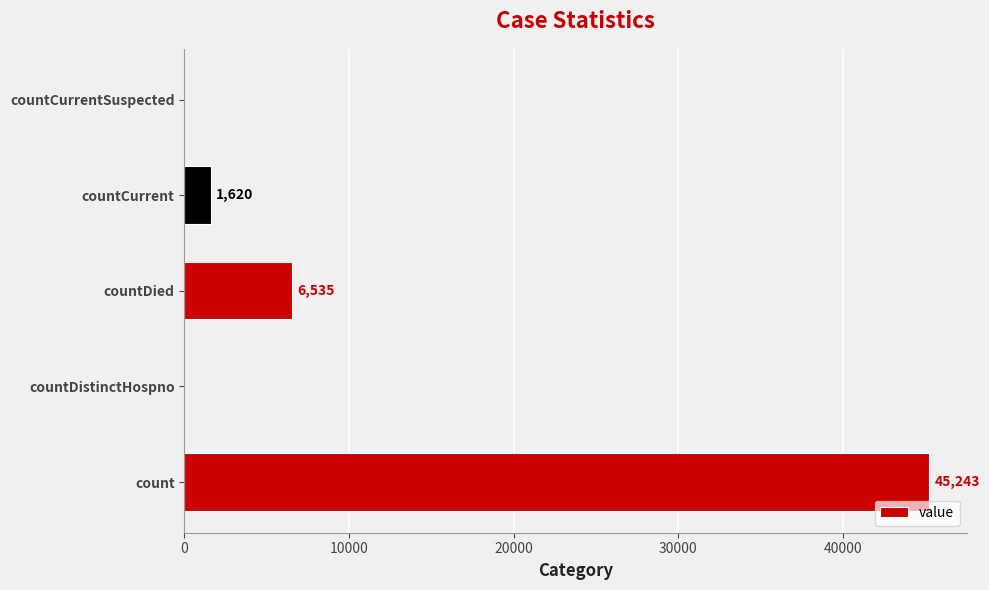

Reading bottom to top, extract all data points from this chart.

count=45243	countDistinctHospno=0	countDied=6535	countCurrent=1620	countCurrentSuspected=0